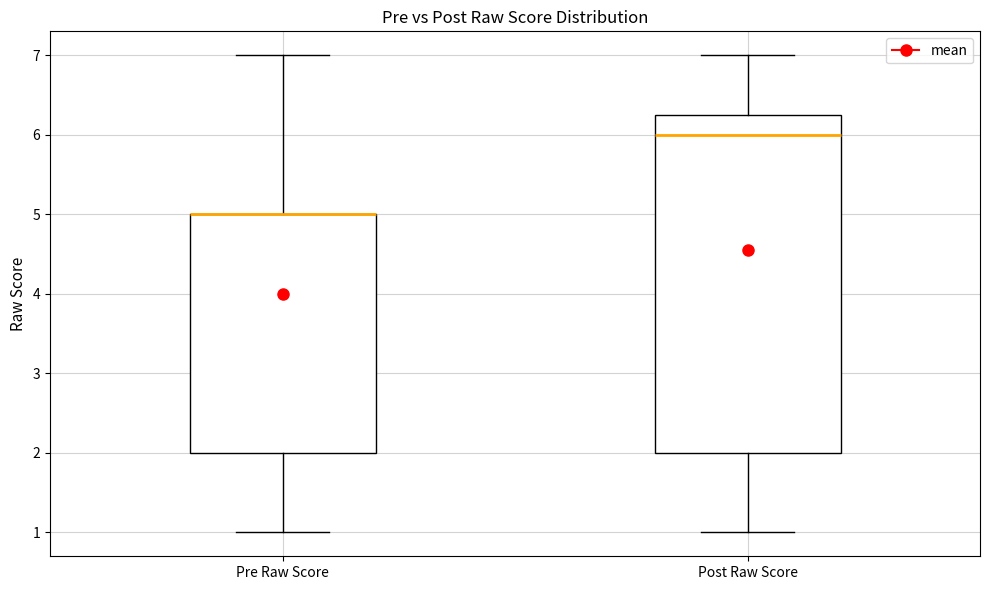

Reading left to right, transcribe this box plot: for each box, give where its median line is, the range the box spans, and where its two whiskers end, as read against the y-axis. The values are not printed on the chart, so give them approximately, as read against the axis.

Pre Raw Score: median 5.0 (drawn on the box's upper edge), box 2.0 to 5.0, whiskers 1.0 to 7.0
Post Raw Score: median 6.0, box 2.0 to 6.3, whiskers 1.0 to 7.0